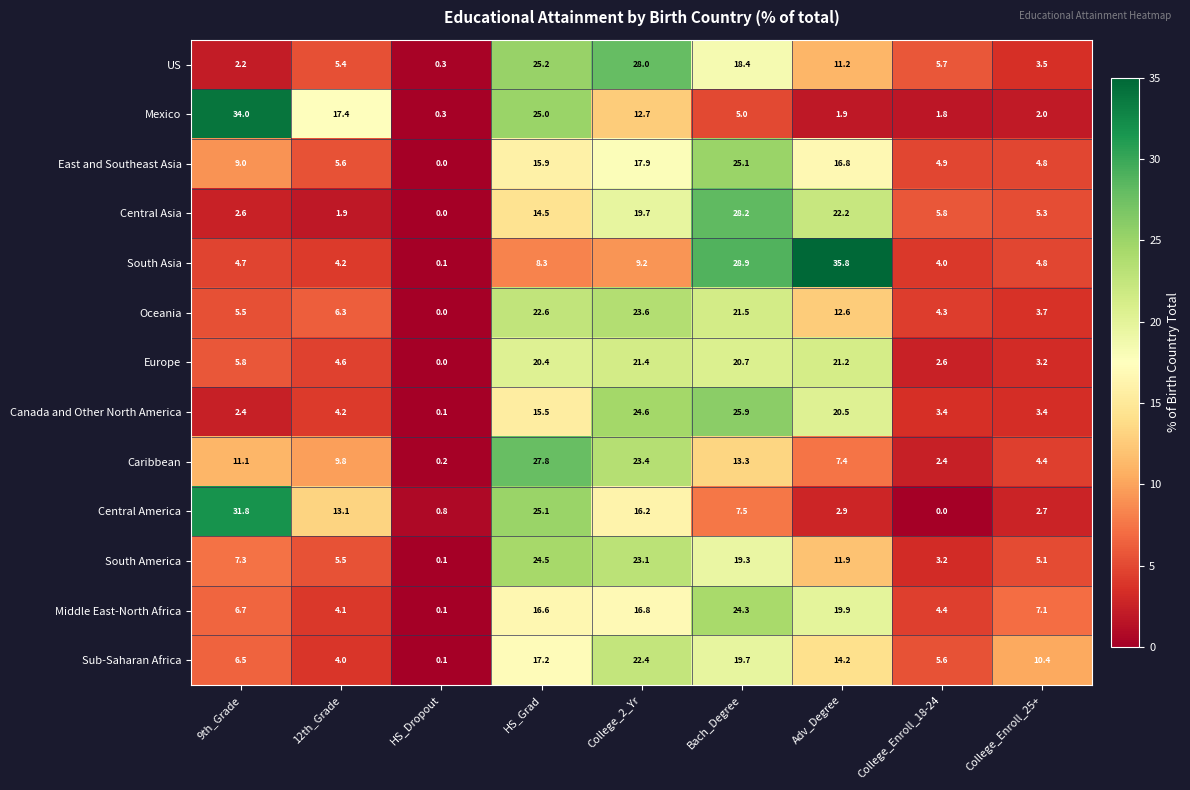

True or false: Mexico has a value of 1.8 at College_Enroll_18-24.

True